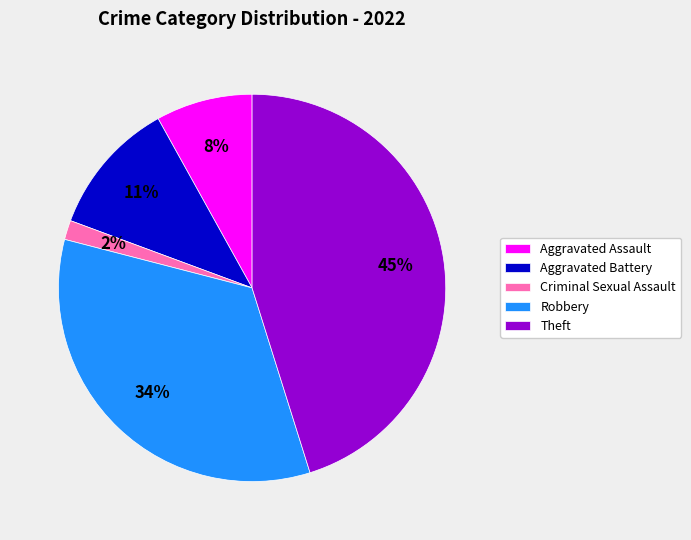

To the nearest percent, what is the average slice percentage?

20%